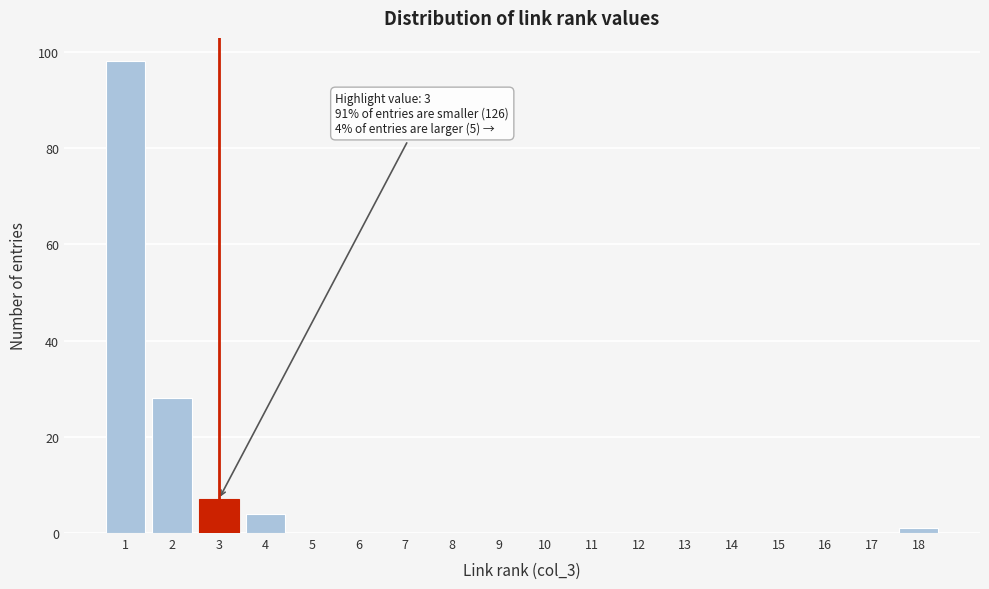

Over which range of the x-axis is the bar tallest?

0.5 to 1.5